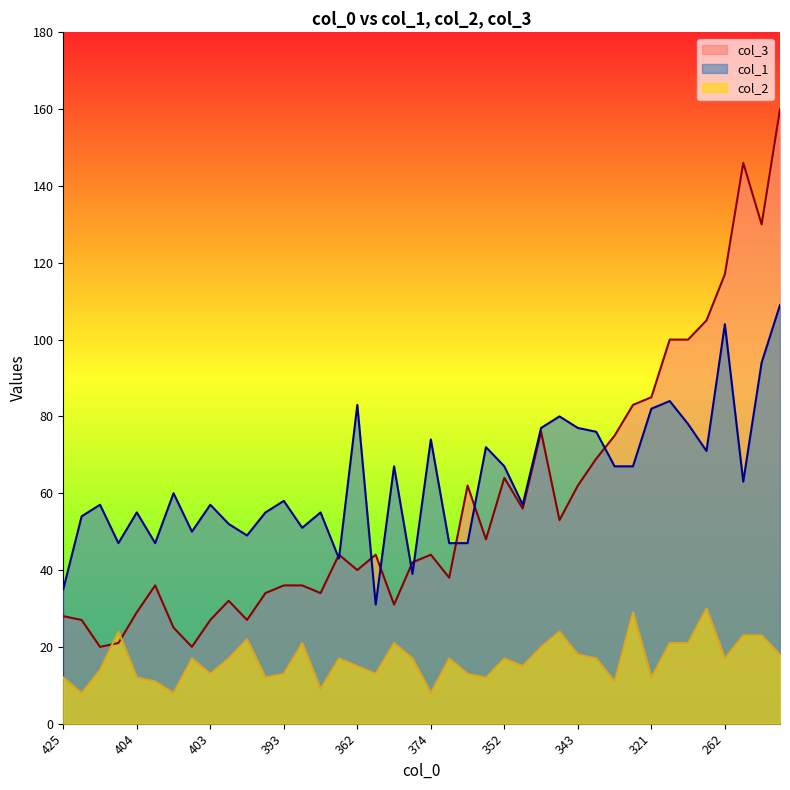

Which series has the largest total across all categories?

col_1